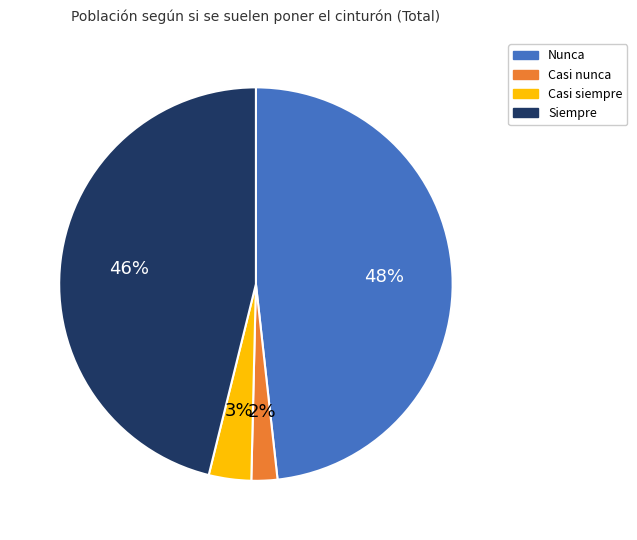

To the nearest percent, what is the average slice percentage?

25%